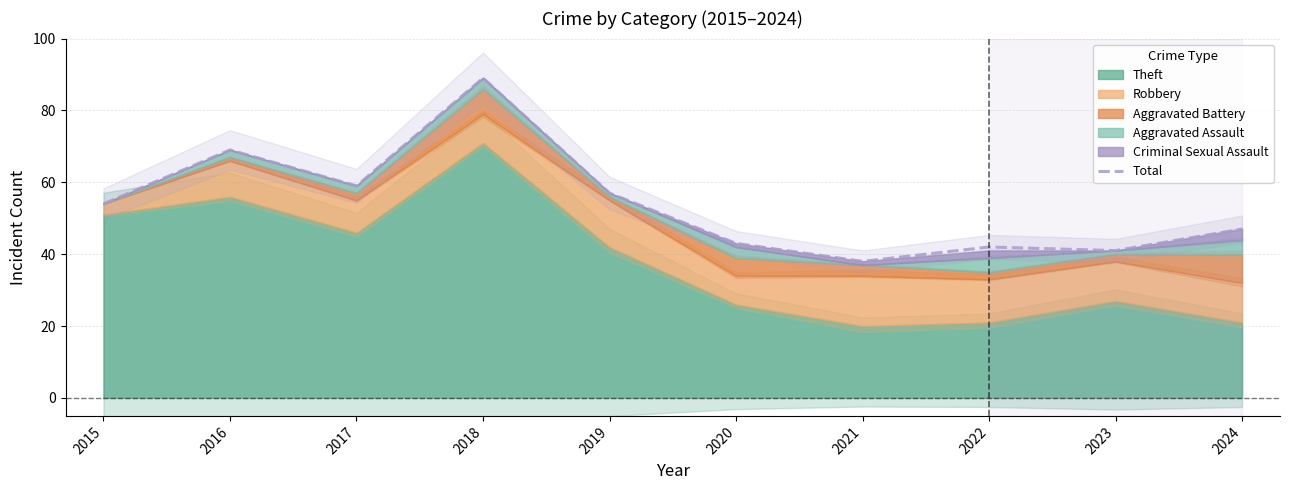

The value at 2024 is 47. True or false?

True